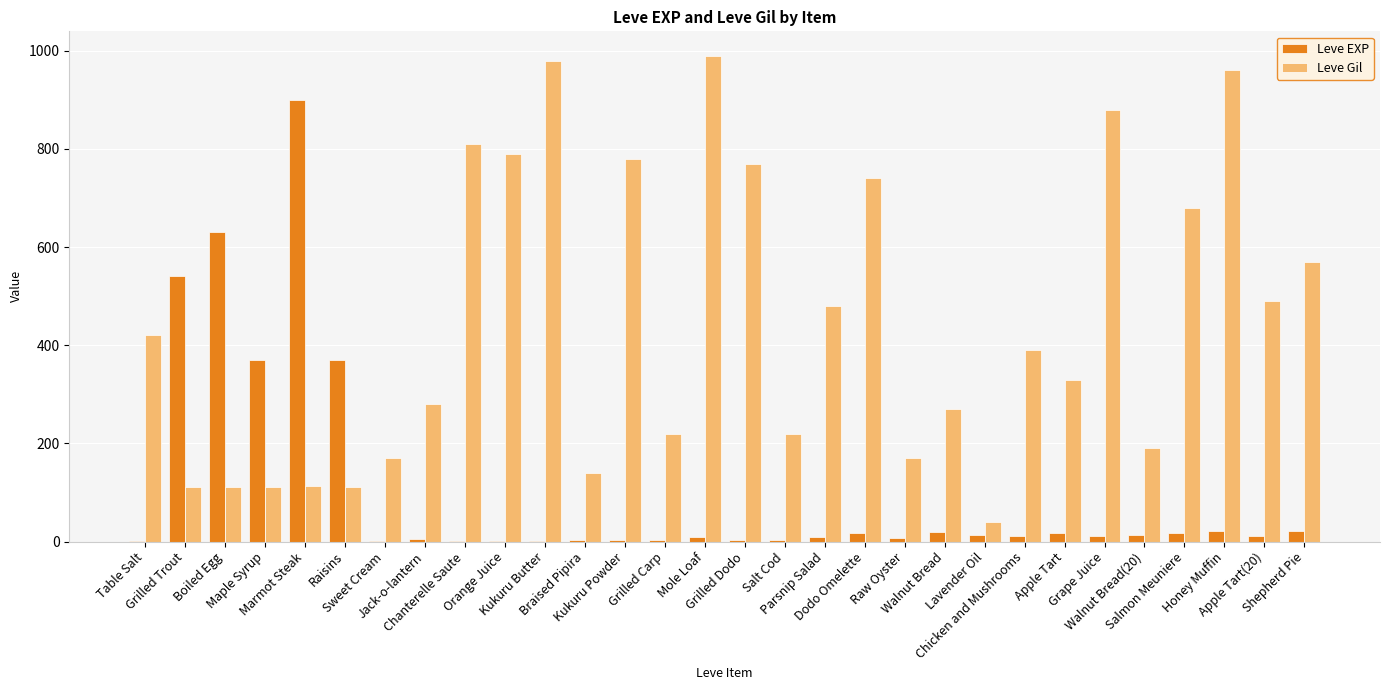

What is the maximum value shown in the chart?

990